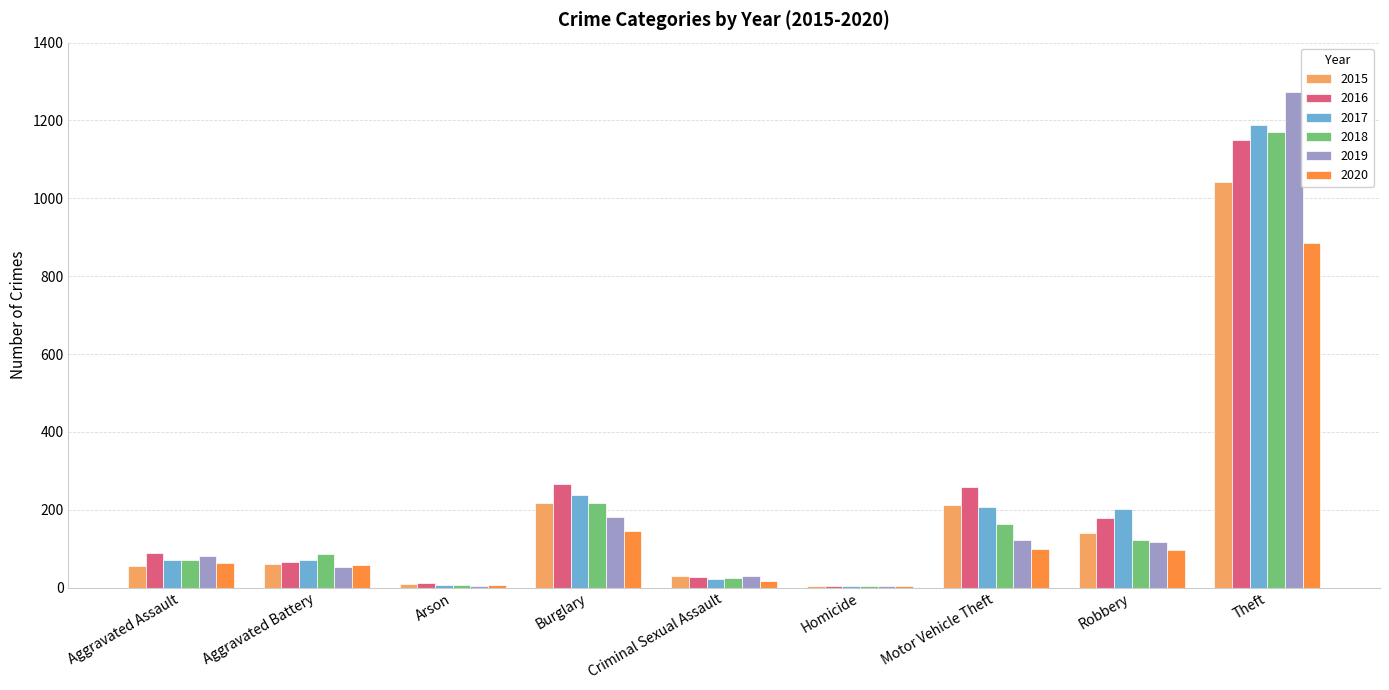

At which label is 2017 closest to 596?

Burglary